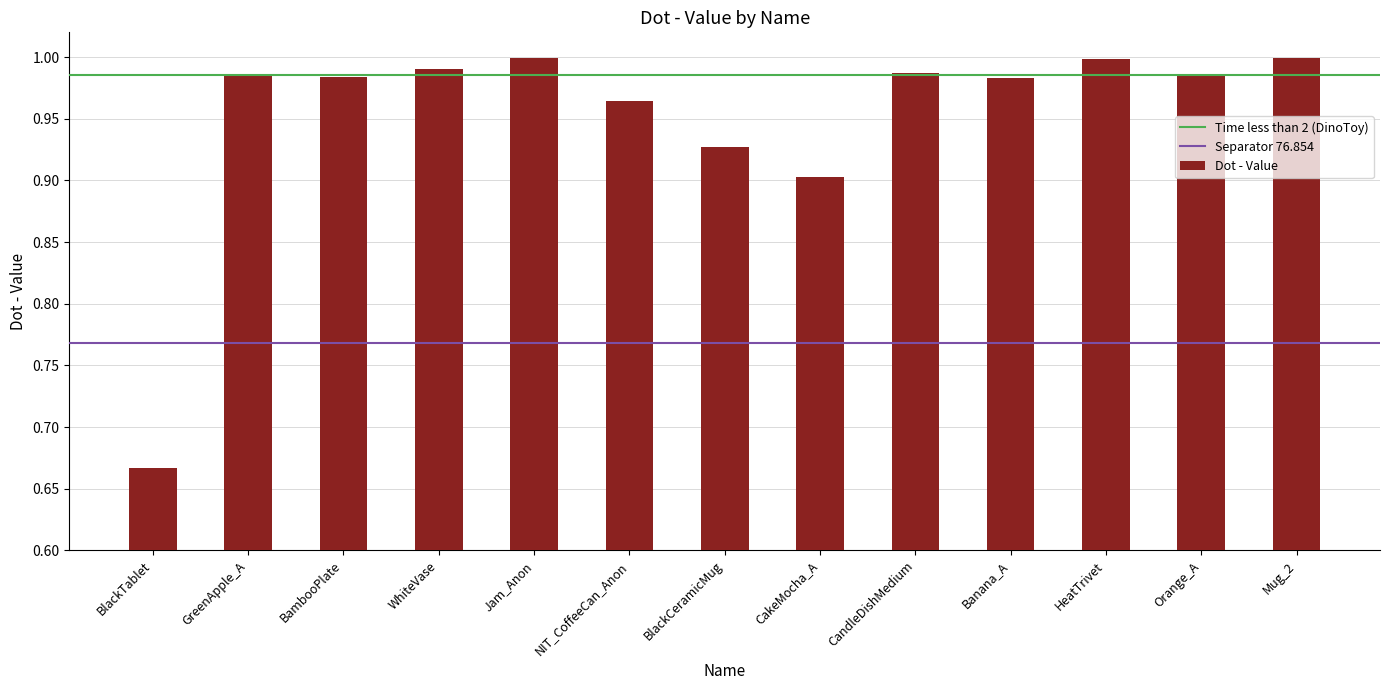

Is it true that the value at BambooPlate is 0.4?

False